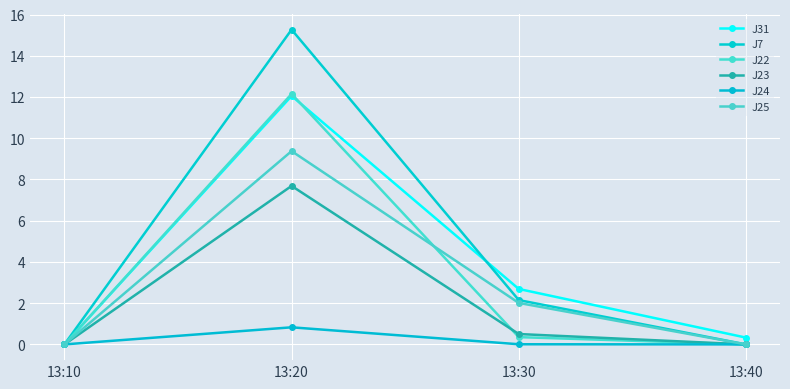

Is this an area chart (filled region under the line)?

No